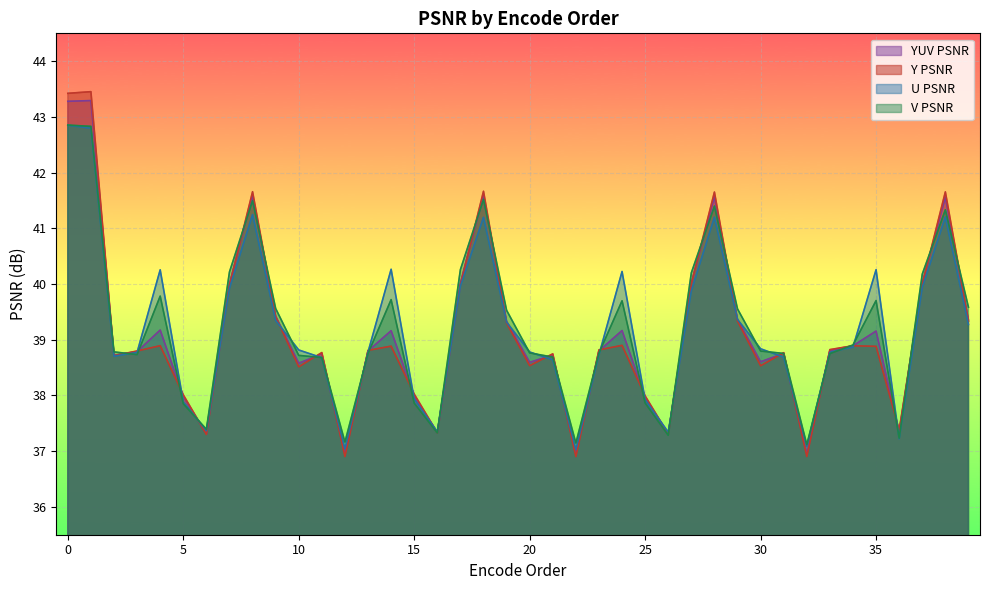

How many categories are shown in the chart?

40